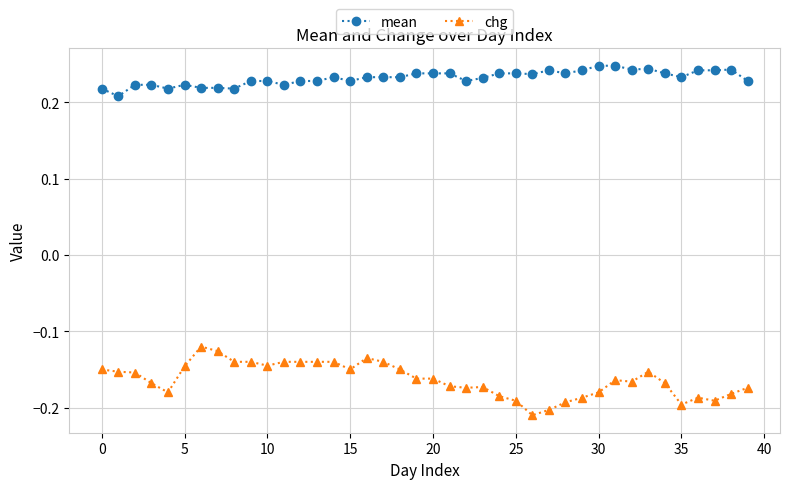

True or false: mean and chg cross at least once.

False